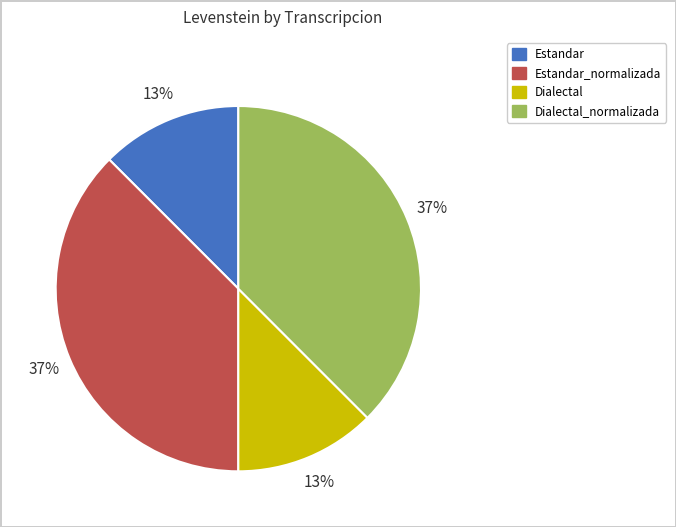

To the nearest percent, what is the average slice percentage?

25%